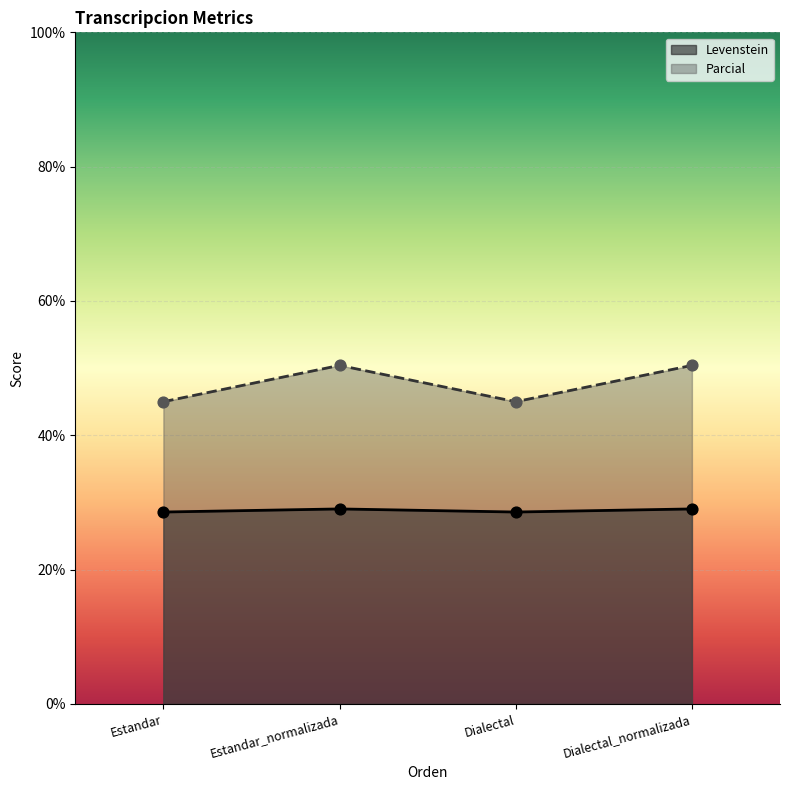

At which category is the sum across all series the highest?

Estandar_normalizada